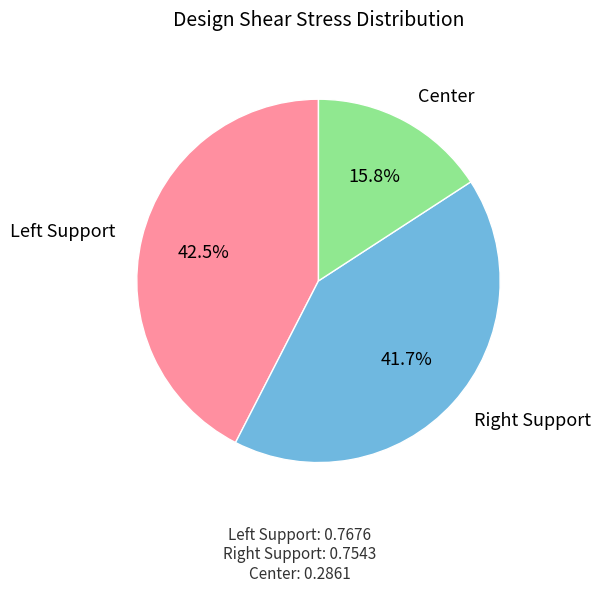

To the nearest percent, what is the average slice percentage?

33%